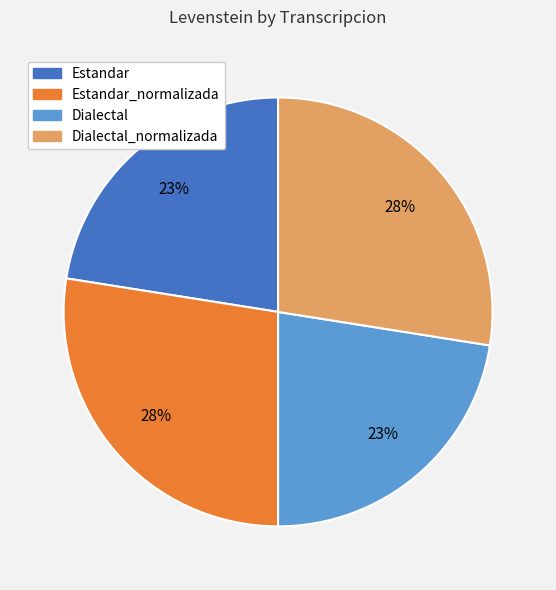

Does Dialectal represent more than half of the total?

No